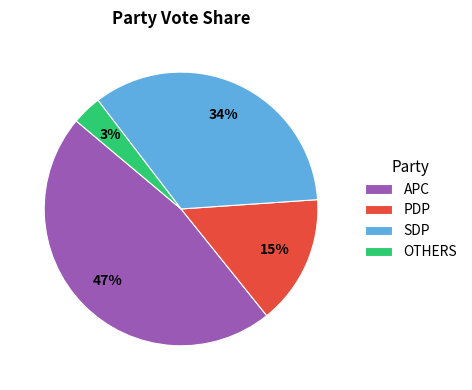

To the nearest percent, what is the average slice percentage?

25%